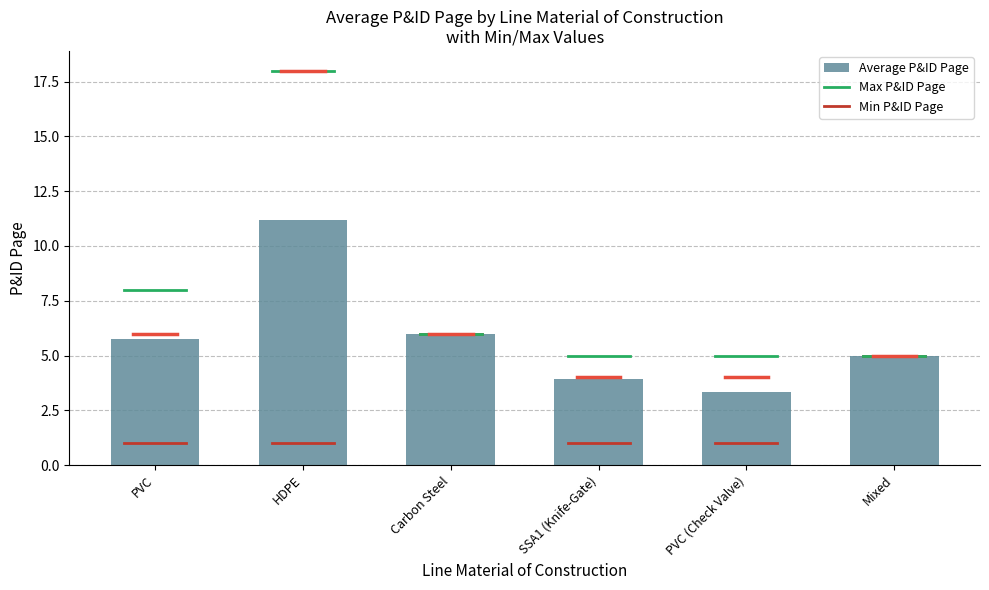

List the labels in order of value, largest first.

HDPE, Carbon Steel, PVC, Mixed, SSA1 (Knife-Gate), PVC (Check Valve)